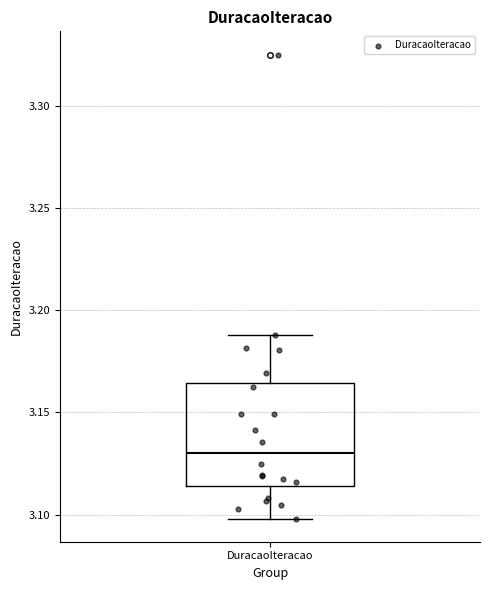

Where is the lower edge of the box for DuracaoIteracao on the y-axis? The values are not printed on the chart, so give them approximately, as read against the axis.

3.115